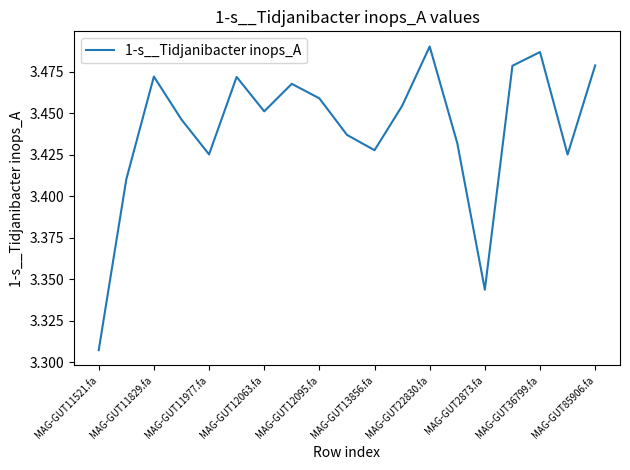

Which category has the lowest value across all series?

MAG-GUT11521.fa